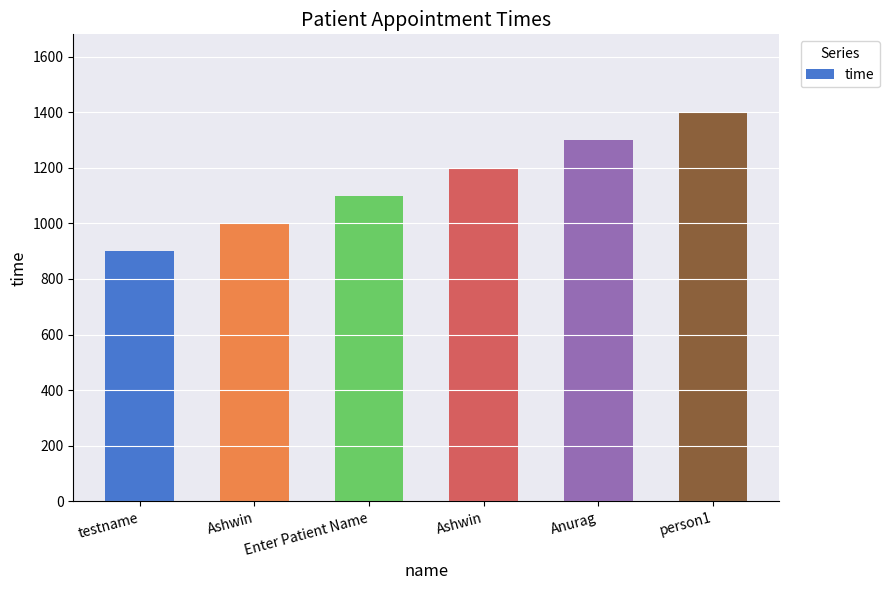

How many data points are less than 1200?

3